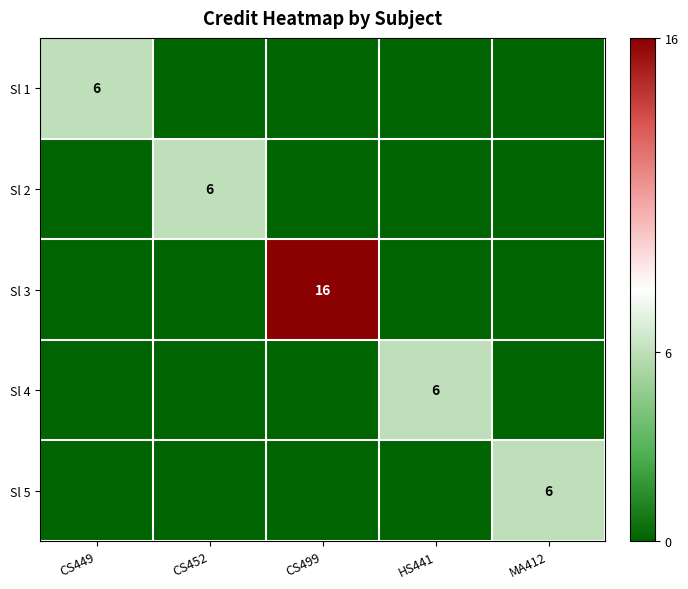

Is it true that Sl 4 equals 10 at HS441?

False